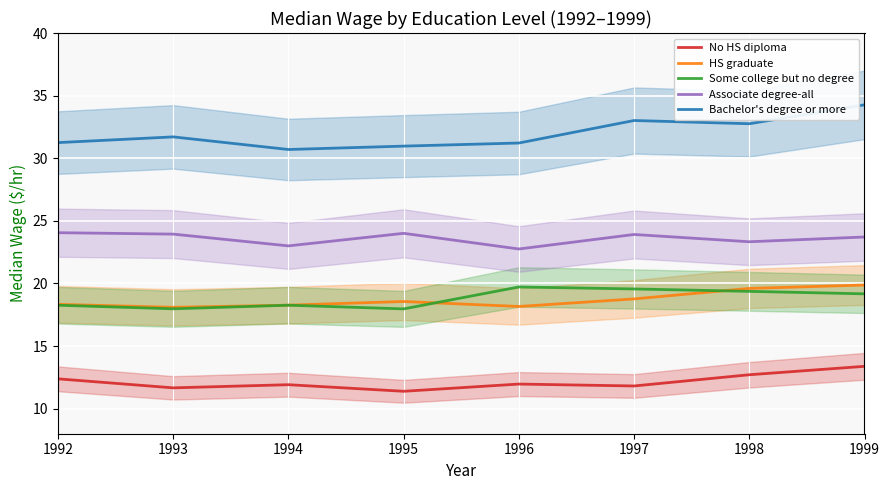

What is the greatest value displayed?

34.3